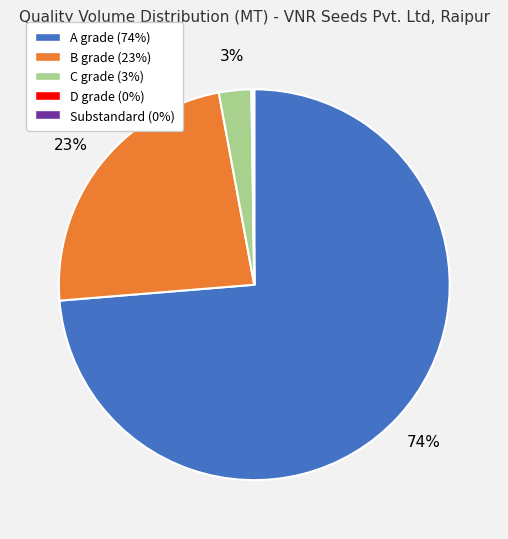

Does any single category account for the majority?

Yes